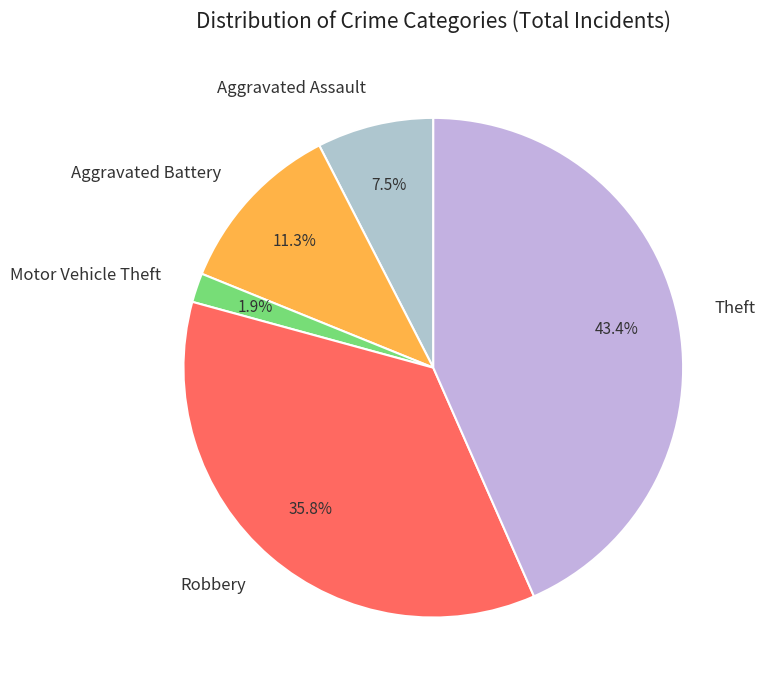

Does any single category account for the majority?

No